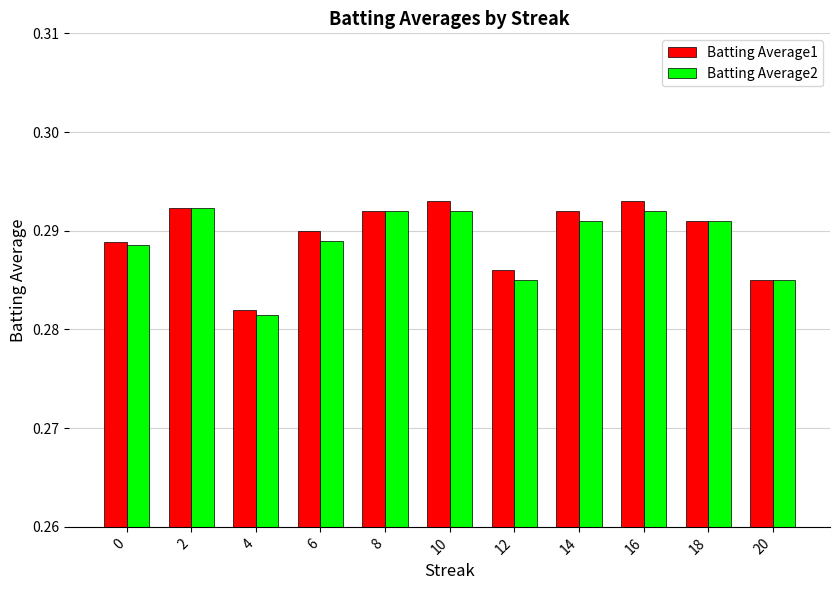

Count the number of data series in this chart.

2